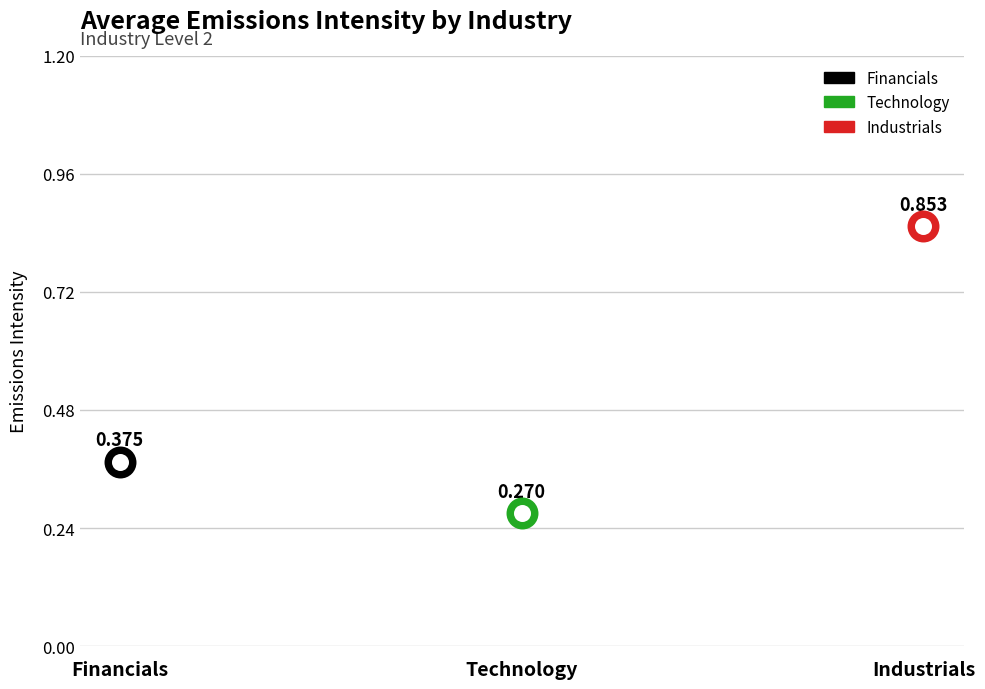

What is the change in value from Technology to Industrials?

+0.6